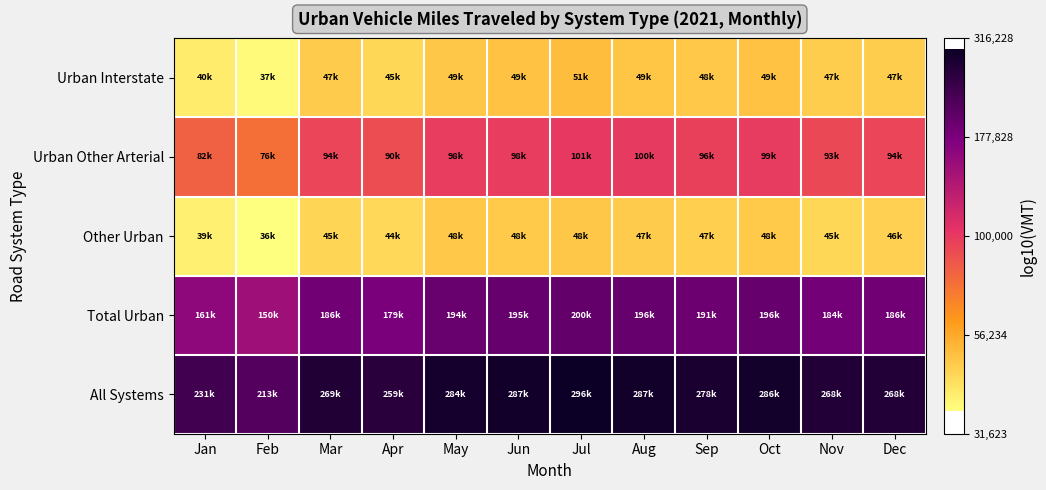

Reading left to right, list all the values displayed in this chart.

Urban Interstate: Jan=4.6	Feb=4.6	Mar=4.7	Apr=4.6	May=4.7	Jun=4.7	Jul=4.7	Aug=4.7	Sep=4.7	Oct=4.7	Nov=4.7	Dec=4.7
Urban Other Arterial: Jan=4.9	Feb=4.9	Mar=5.0	Apr=5.0	May=5.0	Jun=5.0	Jul=5.0	Aug=5.0	Sep=5.0	Oct=5.0	Nov=5.0	Dec=5.0
Other Urban: Jan=4.6	Feb=4.6	Mar=4.7	Apr=4.6	May=4.7	Jun=4.7	Jul=4.7	Aug=4.7	Sep=4.7	Oct=4.7	Nov=4.6	Dec=4.7
Total Urban: Jan=5.2	Feb=5.2	Mar=5.3	Apr=5.3	May=5.3	Jun=5.3	Jul=5.3	Aug=5.3	Sep=5.3	Oct=5.3	Nov=5.3	Dec=5.3
All Systems: Jan=5.4	Feb=5.3	Mar=5.4	Apr=5.4	May=5.5	Jun=5.5	Jul=5.5	Aug=5.5	Sep=5.4	Oct=5.5	Nov=5.4	Dec=5.4